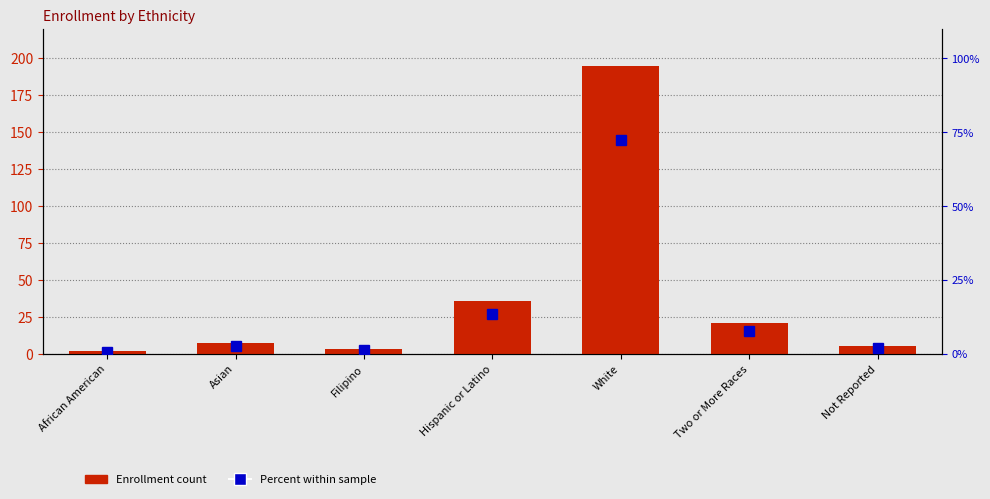

Which has a higher value, Two or More Races or African American?

Two or More Races